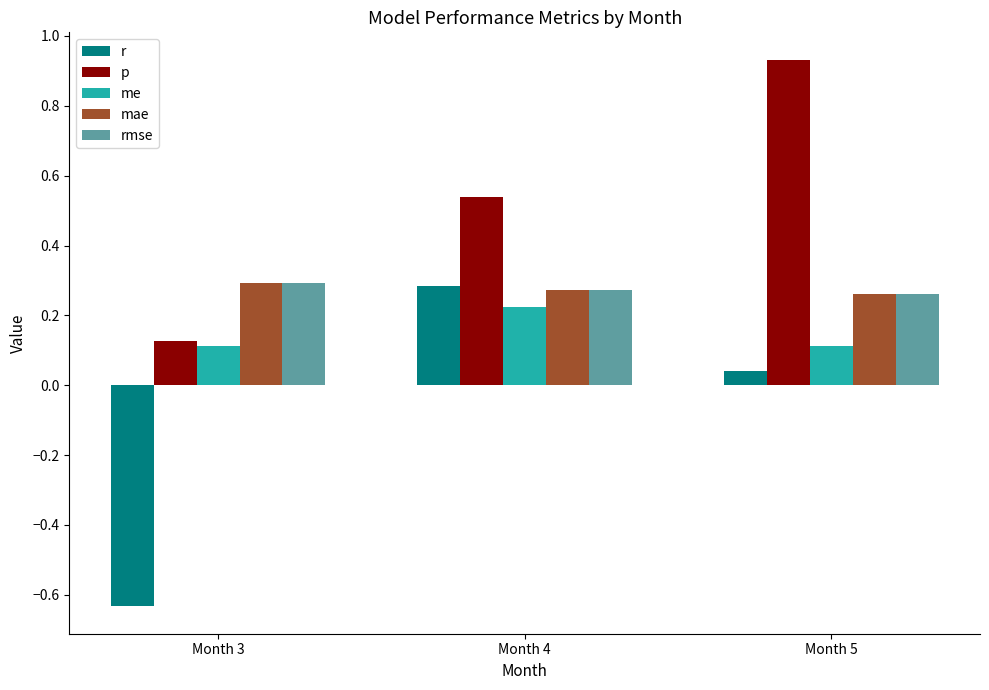

How many groups of bars are there?

3